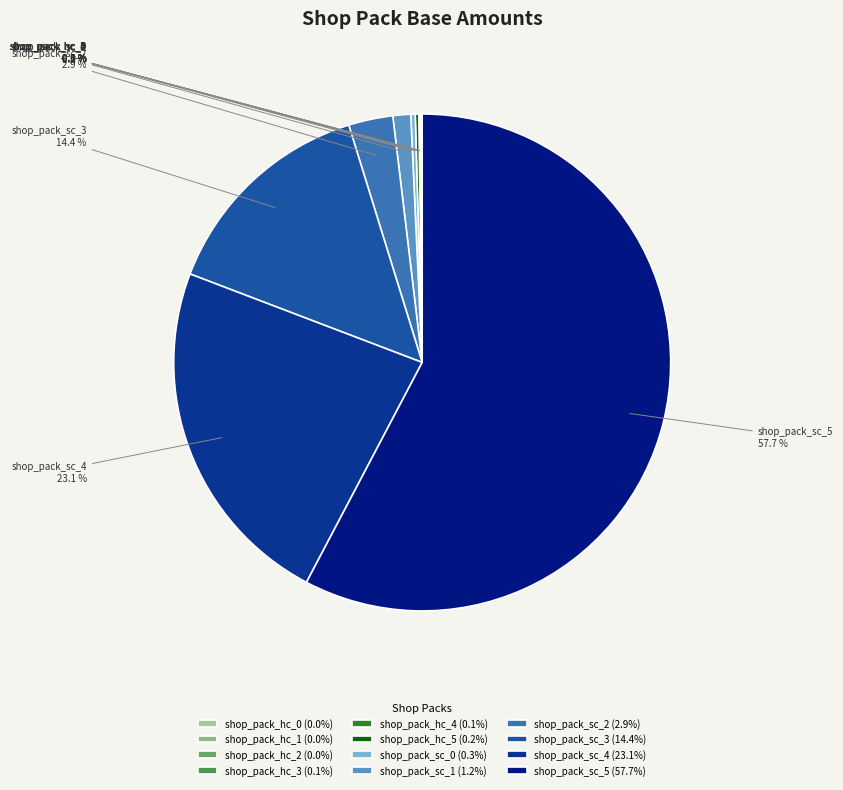

Does any single category account for the majority?

Yes